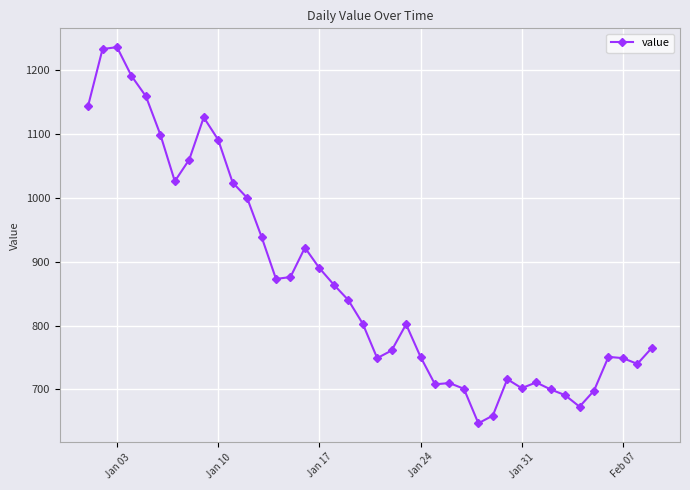

What is the smallest value displayed?

647